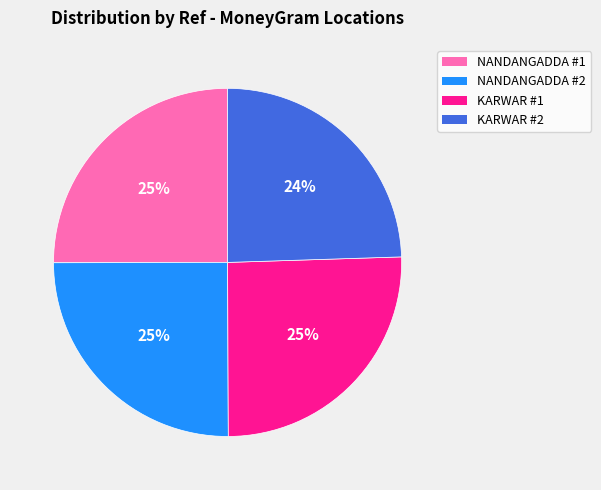

To the nearest percent, what is the average slice percentage?

25%